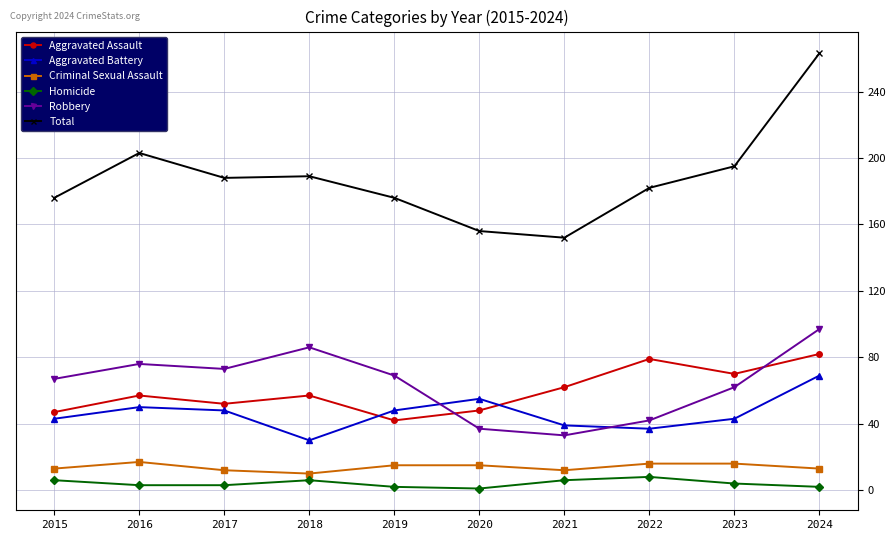

True or false: Criminal Sexual Assault and Robbery intersect in this chart.

False